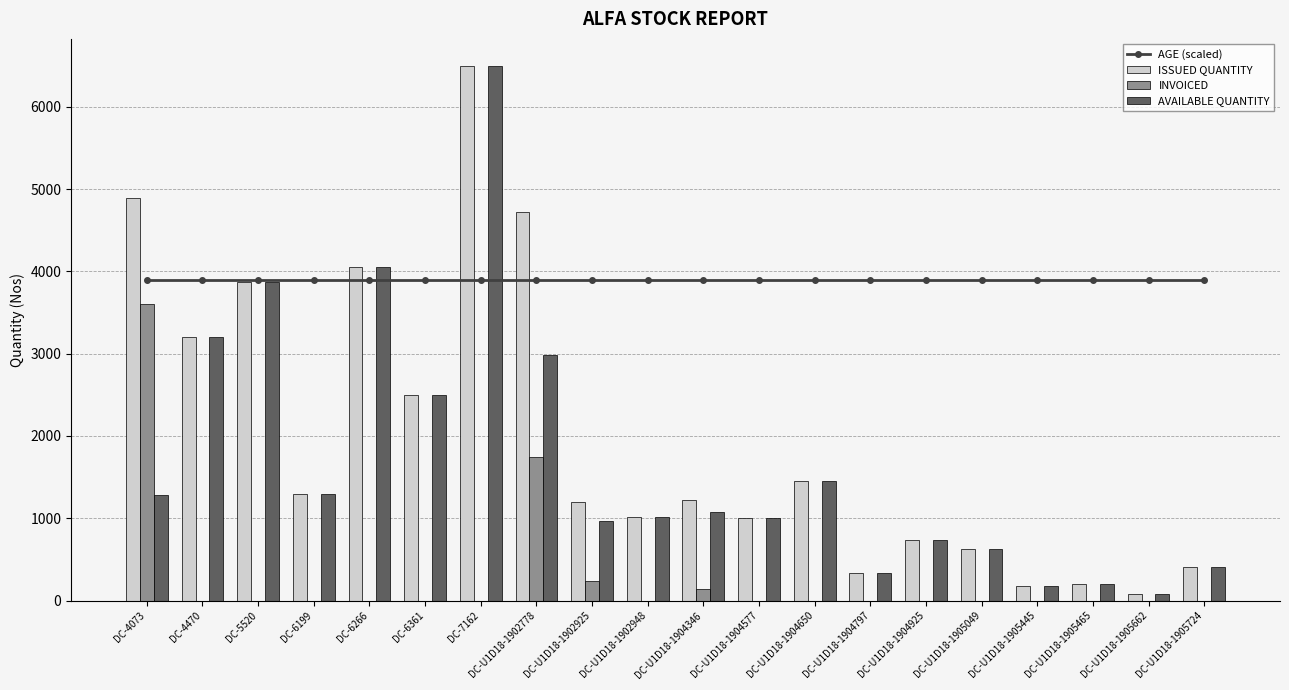

Which category has the highest value in the AGE (scaled) series?

DC-4073